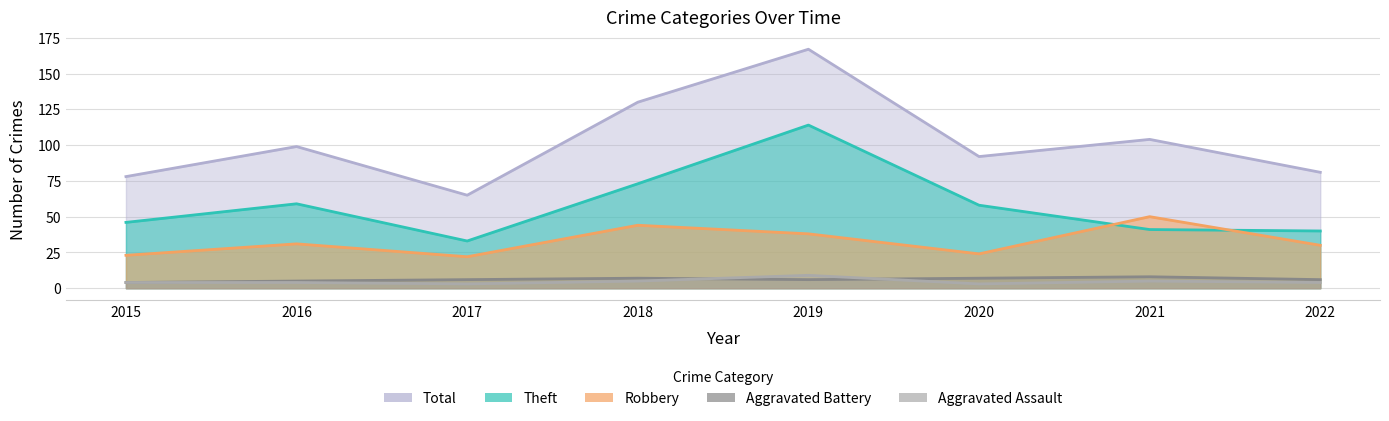

What is the total value across all series at 2017?

129